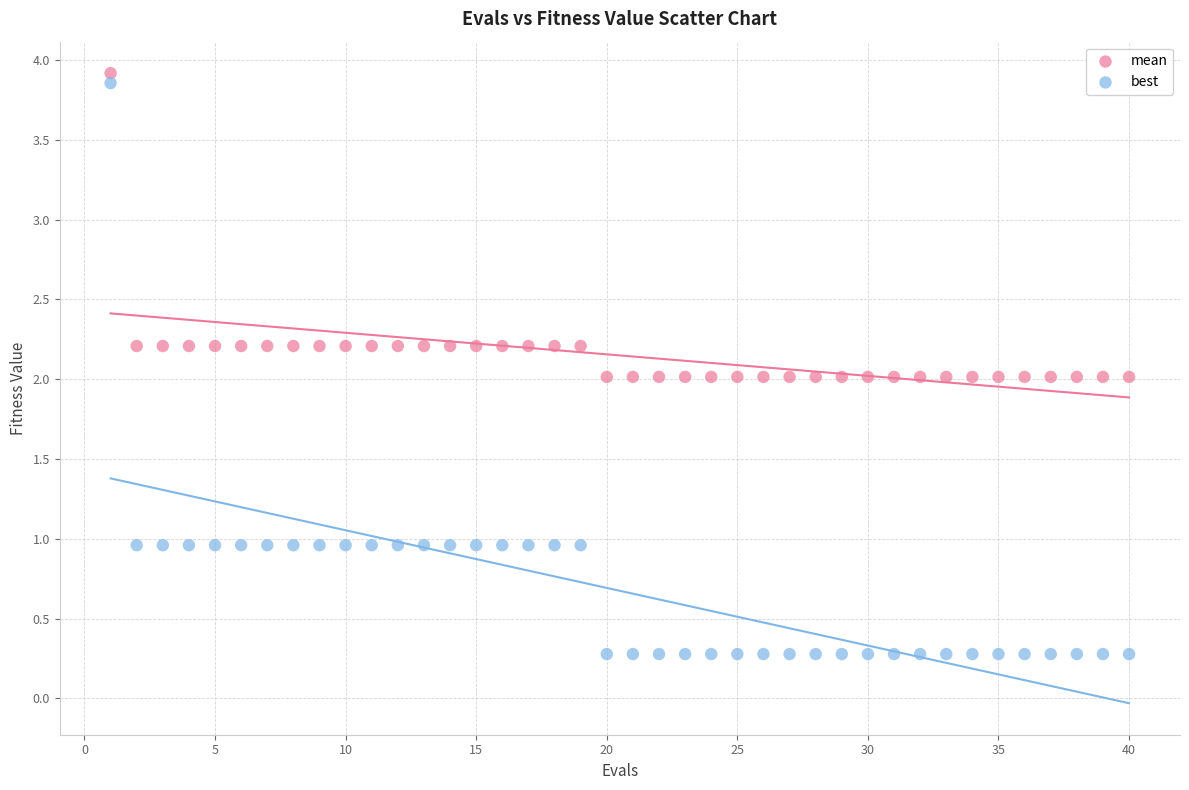

Which series reaches the minimum Y coordinate?

best